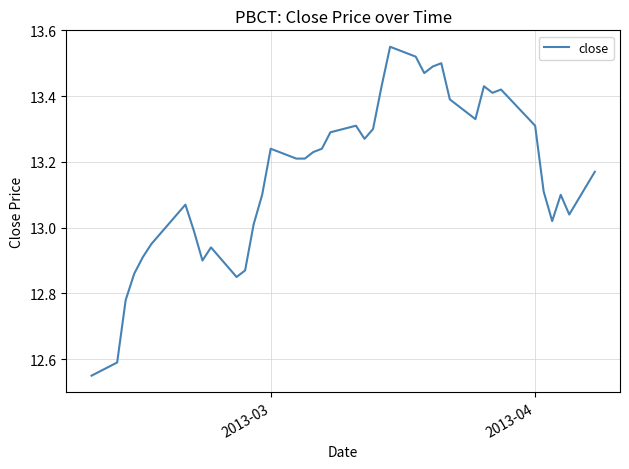

Is this an area chart (filled region under the line)?

No